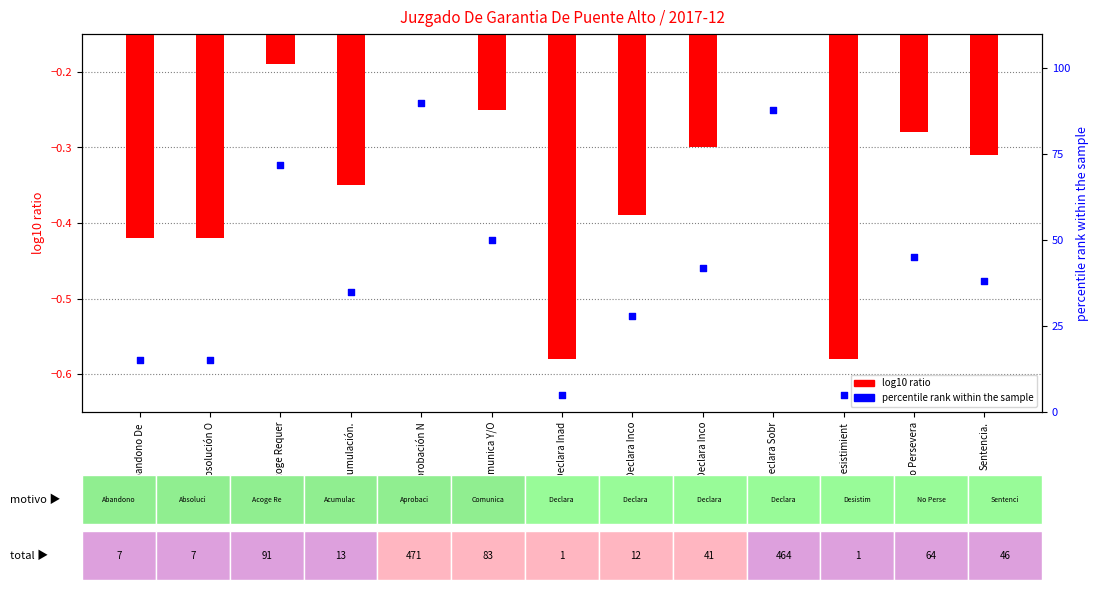

What are all the series names shown in the legend?

log10 ratio, percentile rank within the sample